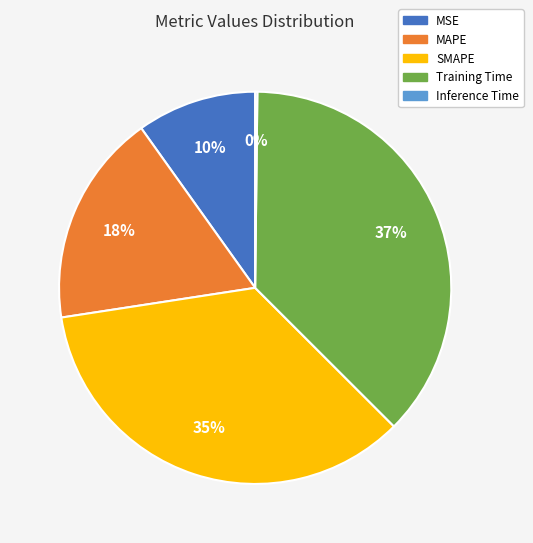

Is there any slice that represents more than half of the pie?

No